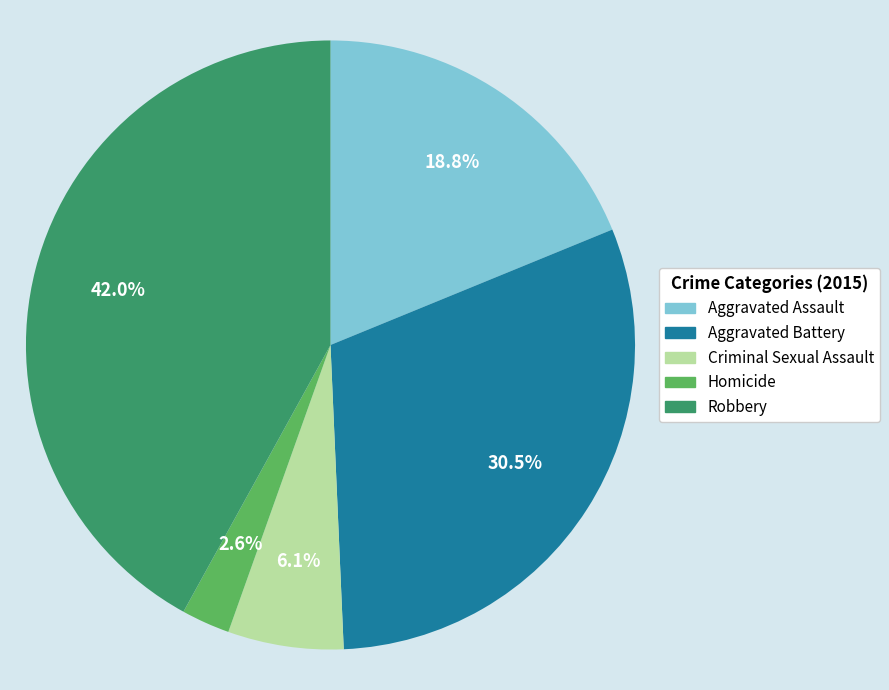

To the nearest percent, what is the average slice percentage?

20%